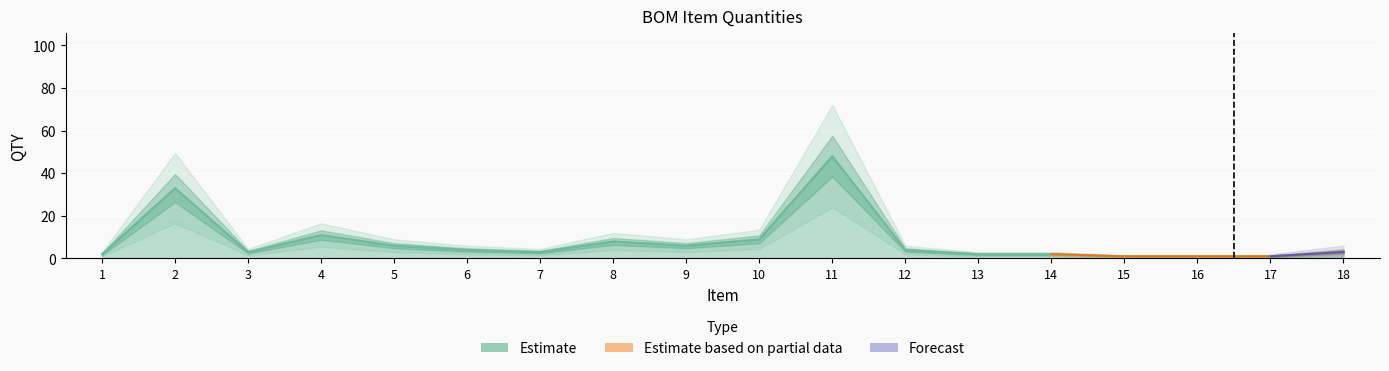

How many points are higher than both their immediate neighbors (excluding endpoints)?

4